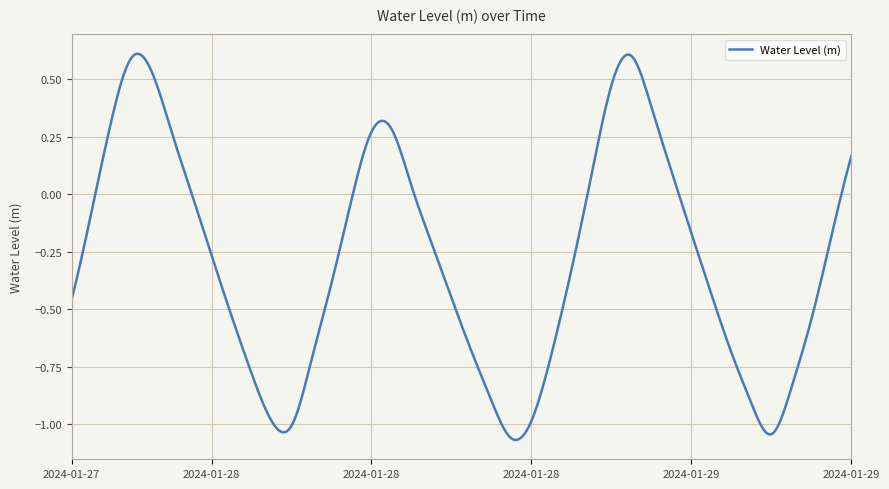

Does the chart have visible grid lines?

Yes